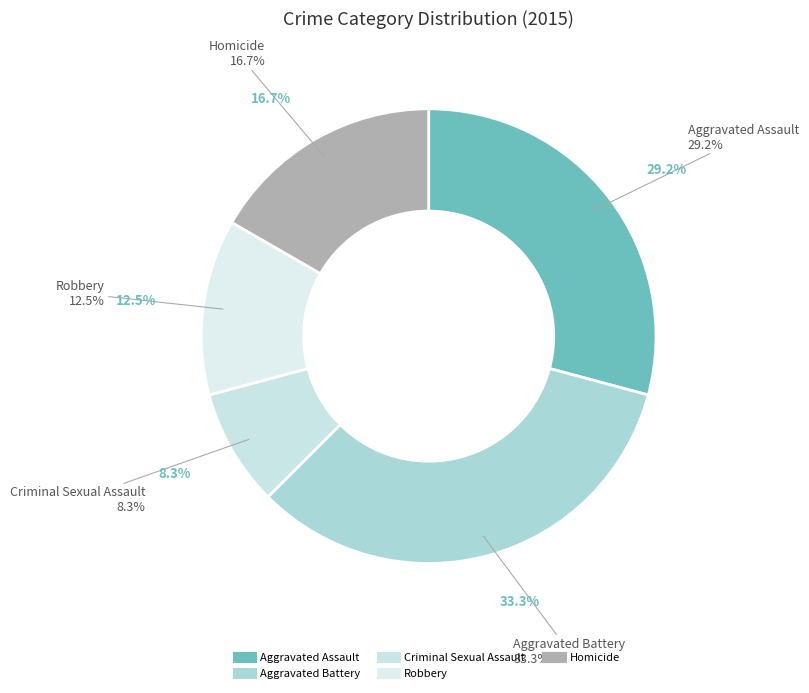

To the nearest percent, what is the difference between the Aggravated Battery and Robbery slice percentages?

21%